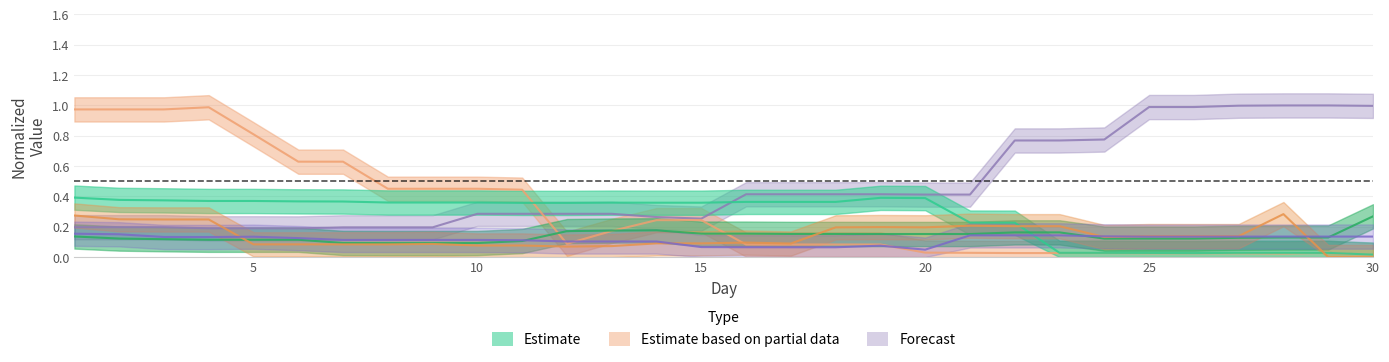

How many Oct-2021 values are between 0 and 1?

30